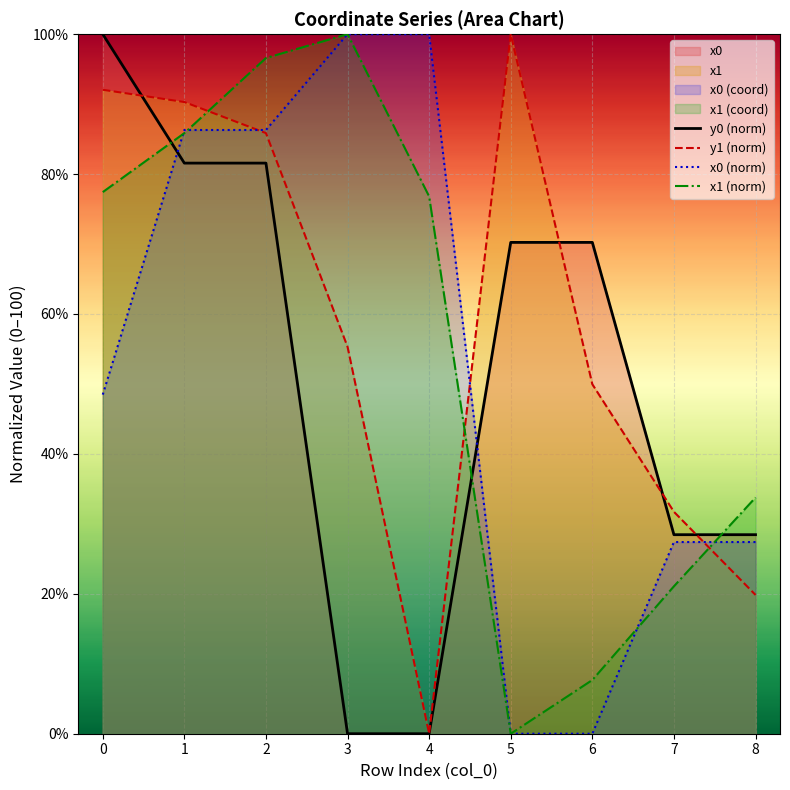

What is the sum of the y0 (norm) values at 6 and 8?

98.7